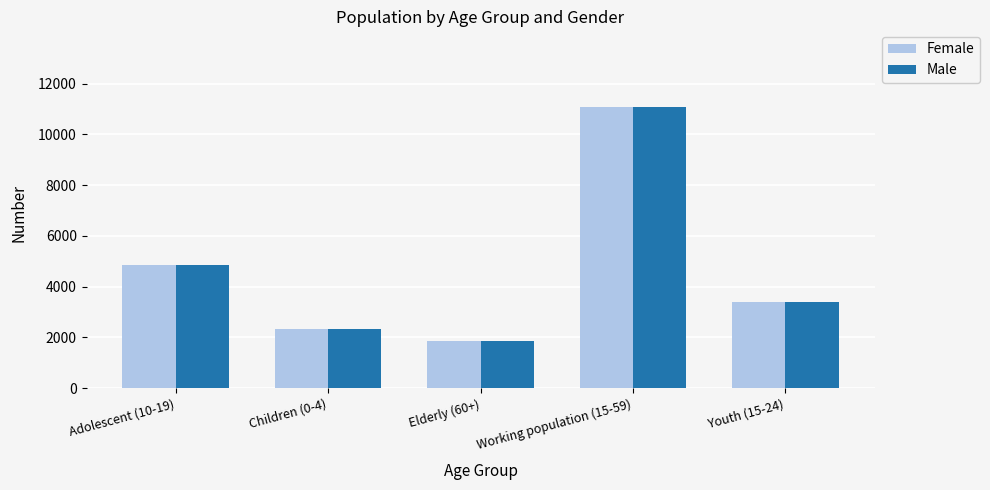

Count the number of data series in this chart.

2